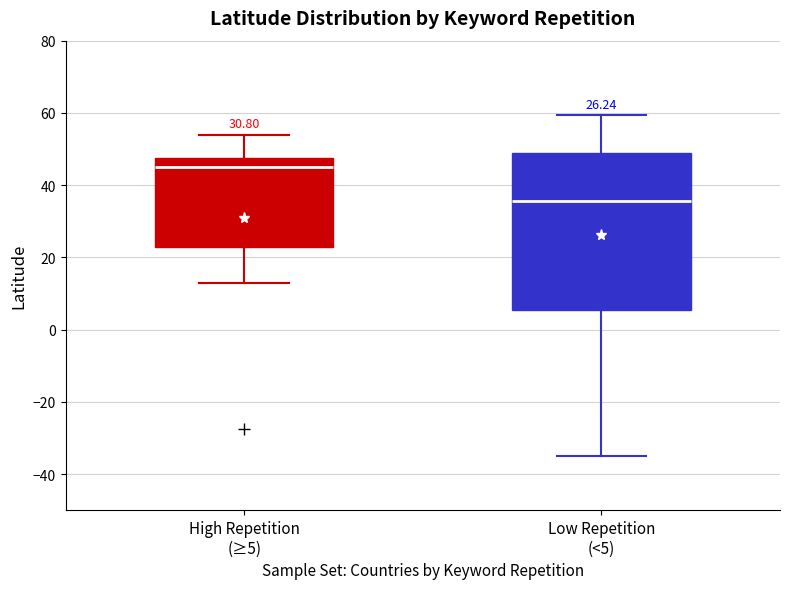

Which box's median line is the highest?

High Repetition (≥5)